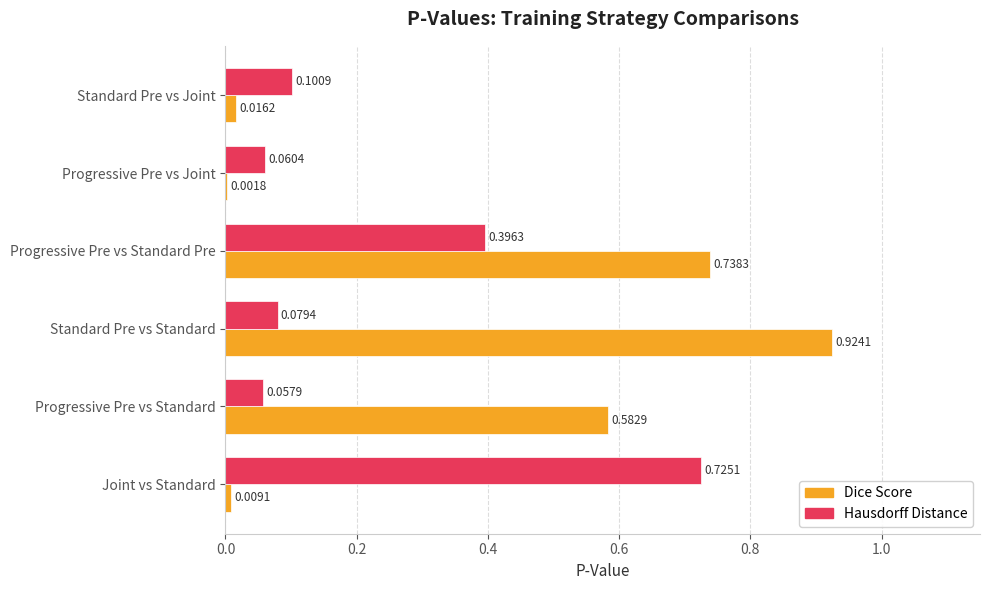

What is the total value across all series at Standard Pre vs Standard?

1.0